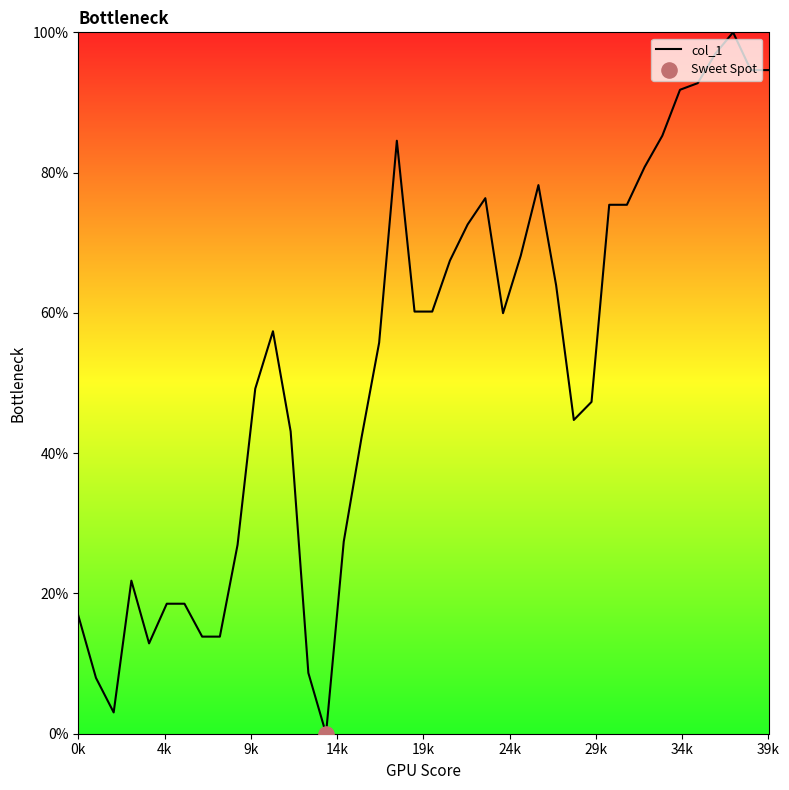

What is the difference between the maximum and minimum values?

100.0